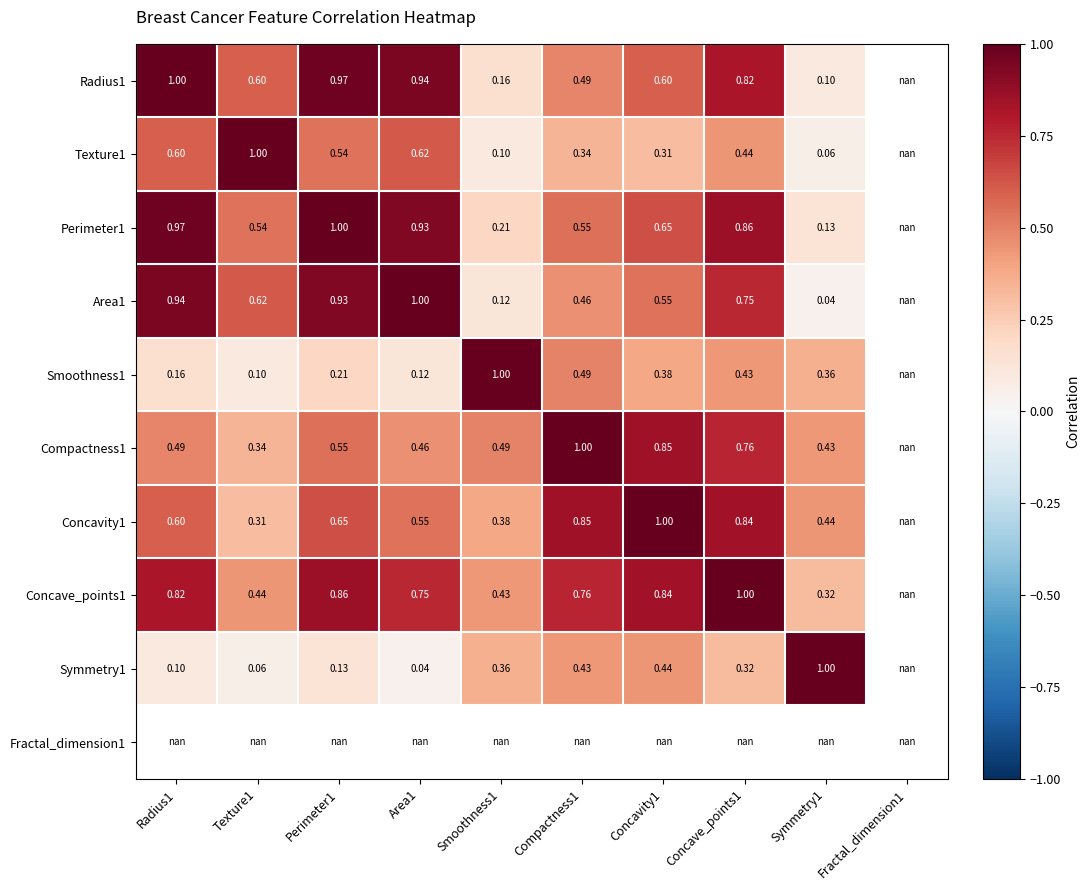

Is the value of Radius1 at Smoothness1 greater than the value of Concave_points1 at Concavity1?

No